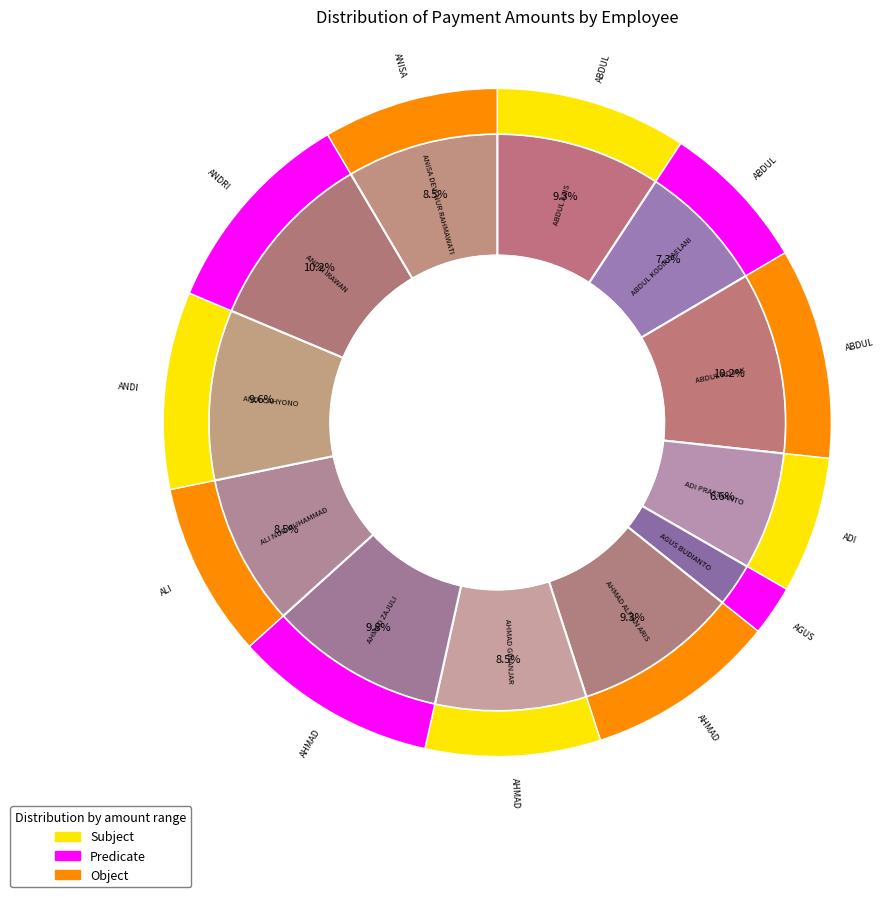

Is it true that ANDRI IRAWAN is 1% of the pie?

False